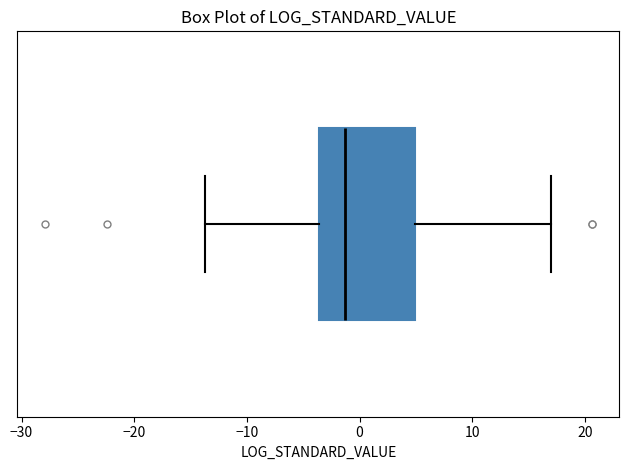

Read this box plot against the x-axis: the position of the median line, the range covered by the box, and the ends of both whiskers. The values are not printed on the chart, so give them approximately, as read against the axis.

median -1, box -4 to 5, whiskers -14 to 17